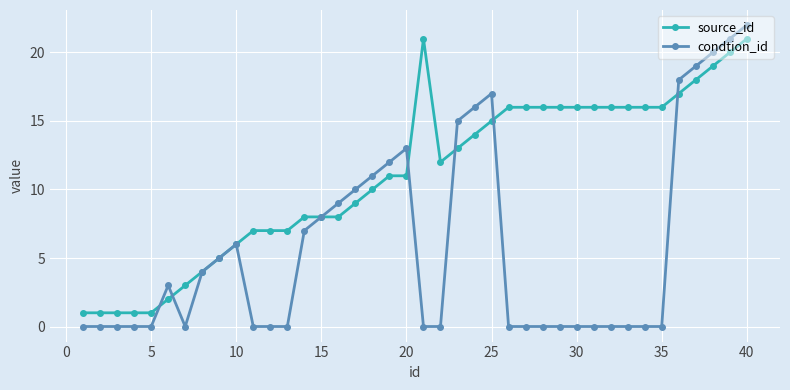

What is the highest value of the source_id series?

21